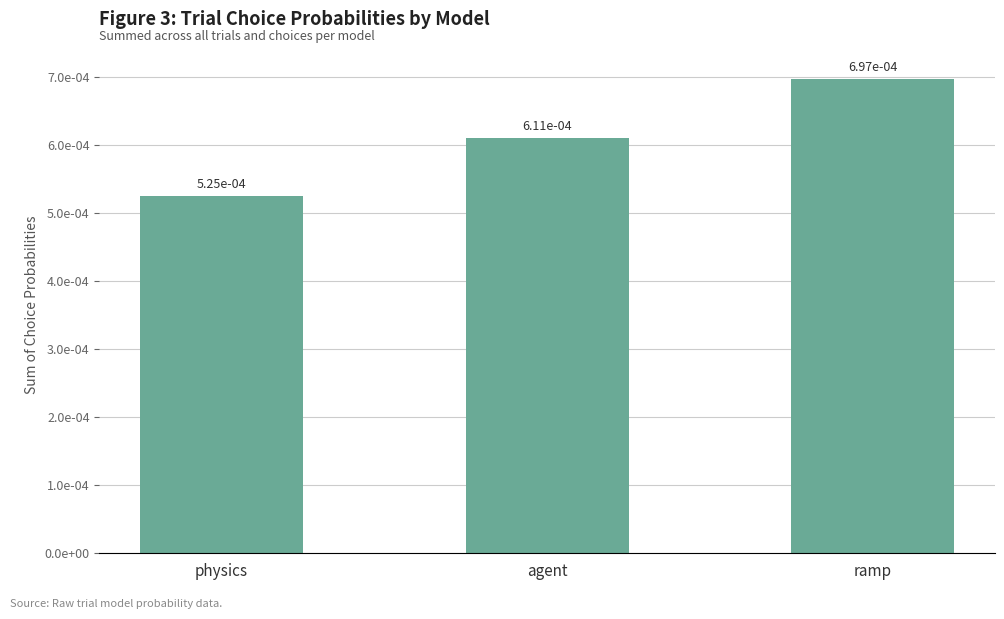

True or false: the data shows 0.0 at ramp.

False